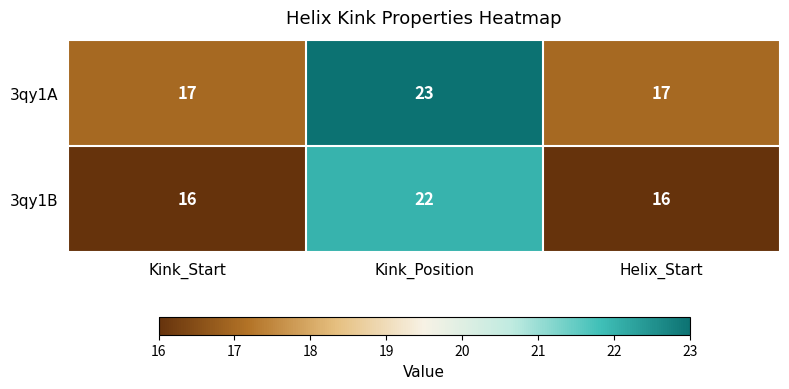

What is the difference between the 3qy1B values at Kink_Position and Kink_Start?

6